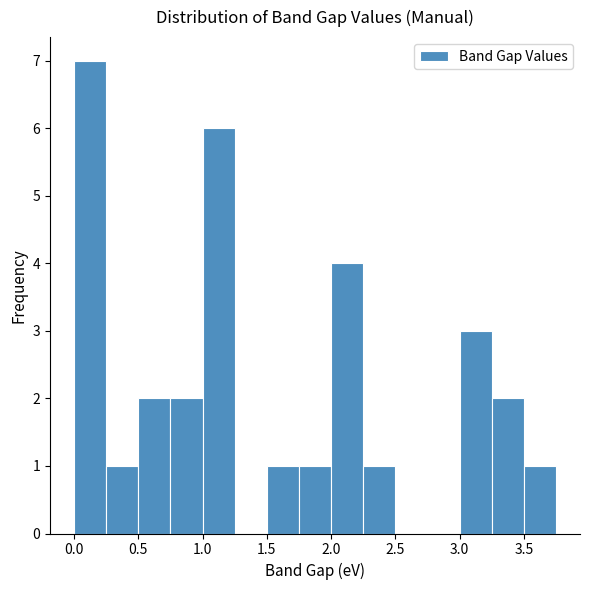

Reading left to right, transcribe this chart: for each bar, give the range it covers on the x-axis and its height. The values are not printed on the chart, so give them approximately, as read against the axis.

0.00 to 0.25: 7
0.25 to 0.50: 1
0.50 to 0.75: 2
0.75 to 1.00: 2
1.00 to 1.25: 6
1.25 to 1.50: 0
1.50 to 1.75: 1
1.75 to 2.00: 1
2.00 to 2.25: 4
2.25 to 2.50: 1
2.50 to 2.75: 0
2.75 to 3.00: 0
3.00 to 3.25: 3
3.25 to 3.50: 2
3.50 to 3.75: 1